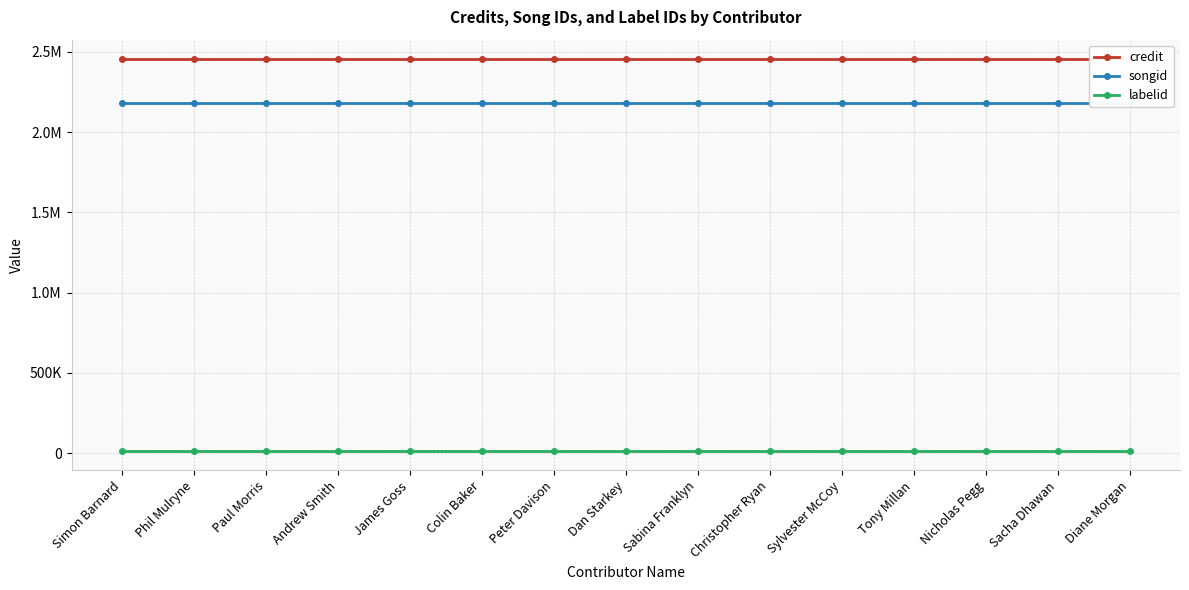

Which series changed the most between Dan Starkey and Tony Millan?

credit